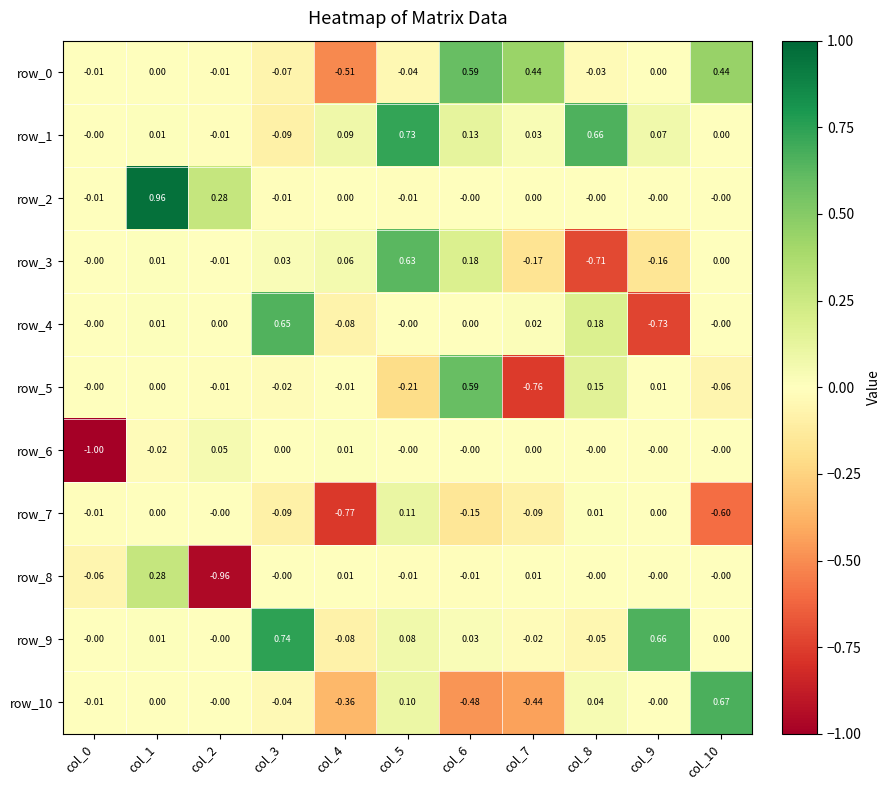

Is the value of row_3 at col_9 greater than the value of row_5 at col_9?

No